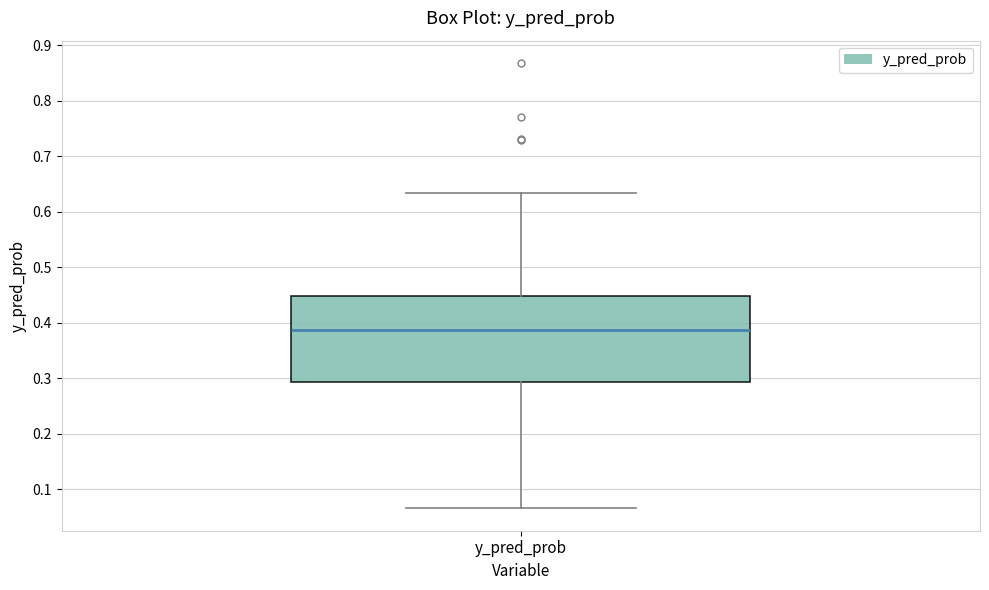

Where is the upper edge of the box for y_pred_prob on the y-axis? The values are not printed on the chart, so give them approximately, as read against the axis.

0.45